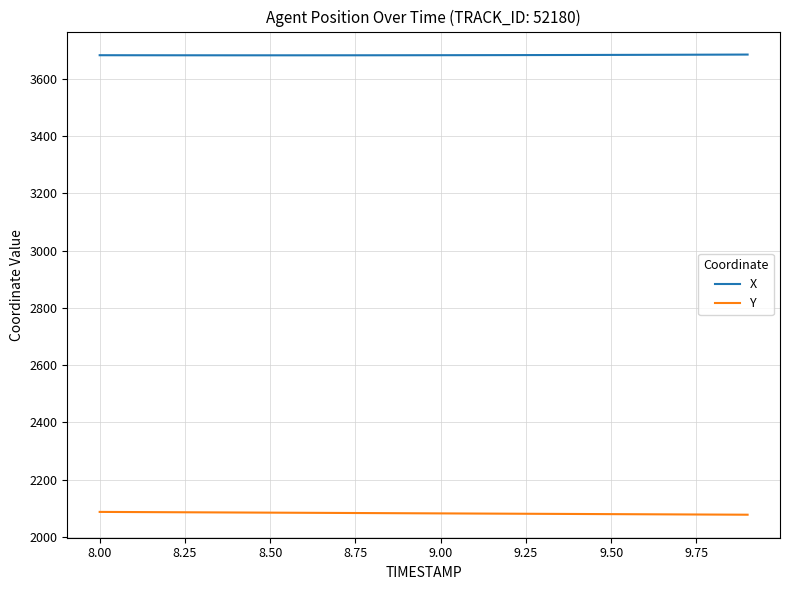

True or false: X and Y cross at least once.

False